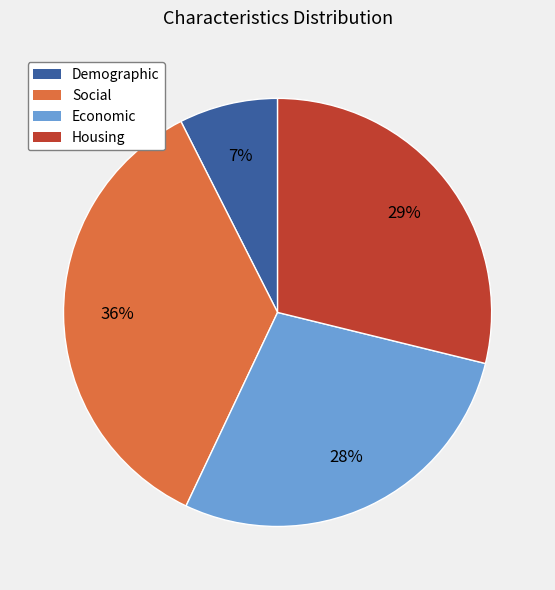

Combined, do Housing and Economic account for over 50%?

Yes